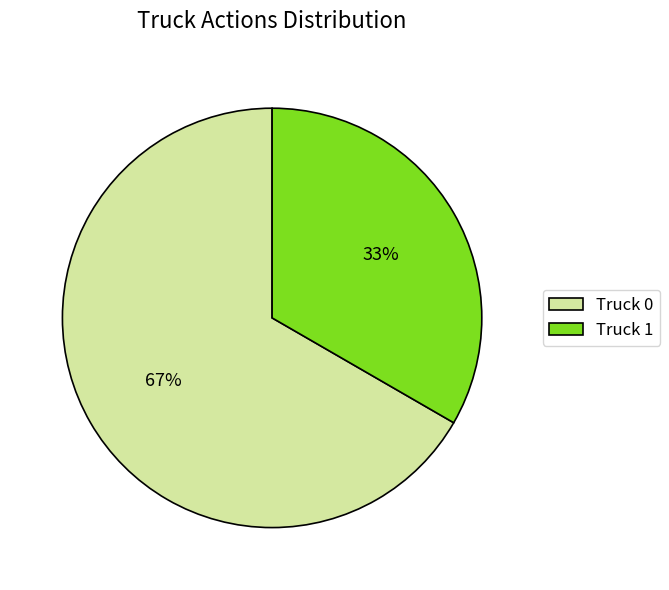

Which slice represents more than half of the pie?

Truck 0